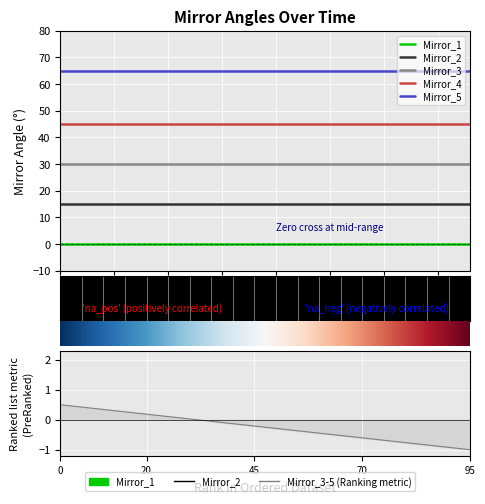

Between 2017-08-07 14:30 and 2017-08-07 23:30, which series saw the biggest shift?

Mirror_1